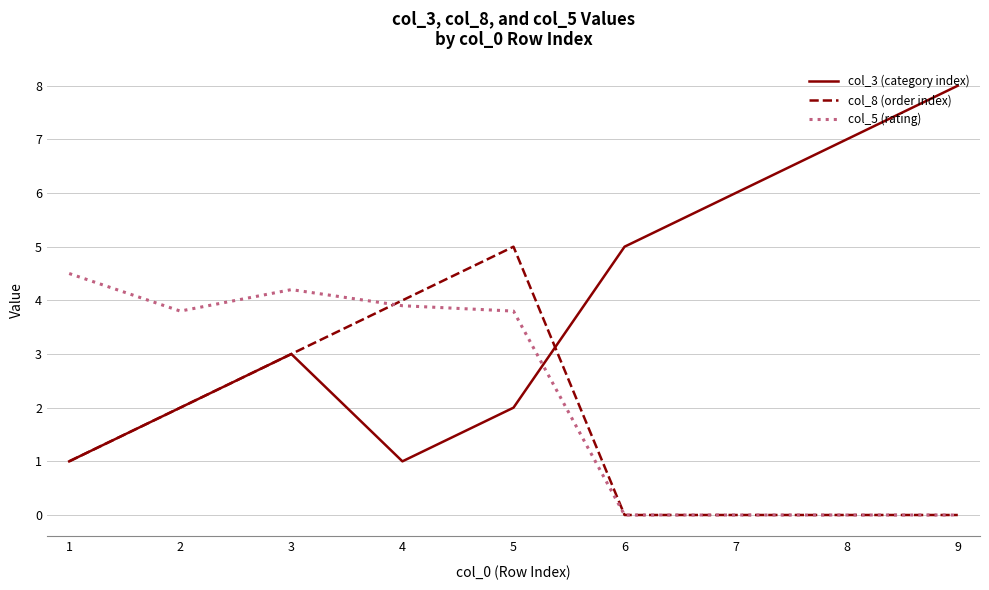

How many col_3 (category index) values are between 2 and 6?

5